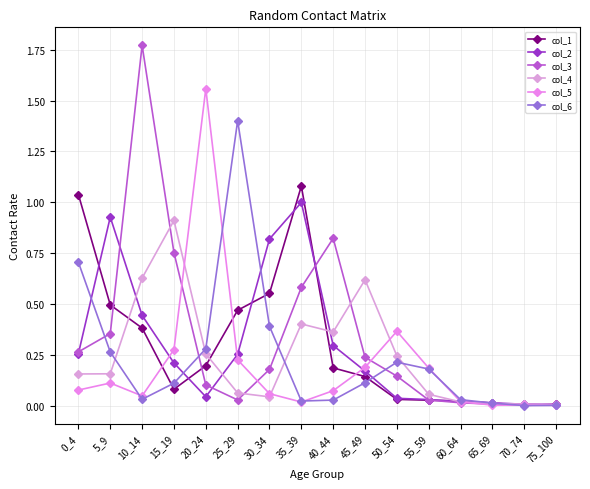

What is the maximum value for col_1?

1.1